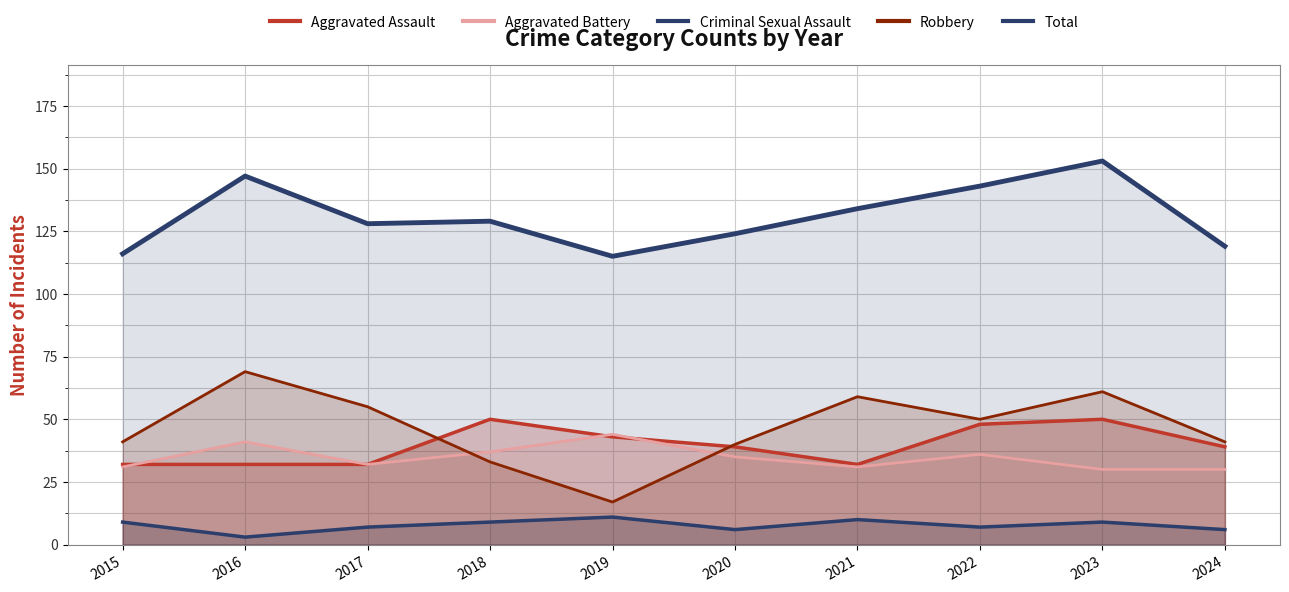

Between which two adjacent categories do Robbery and Aggravated Battery first intersect?

2017 and 2018